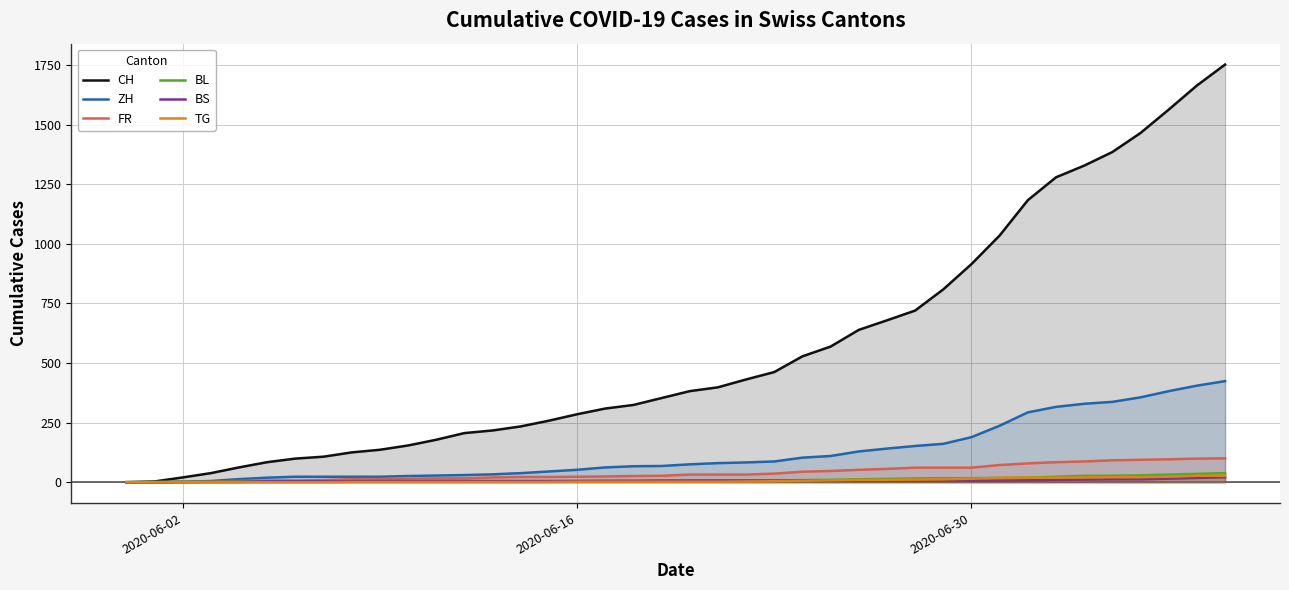

Which series has the widest spread of values?

CH